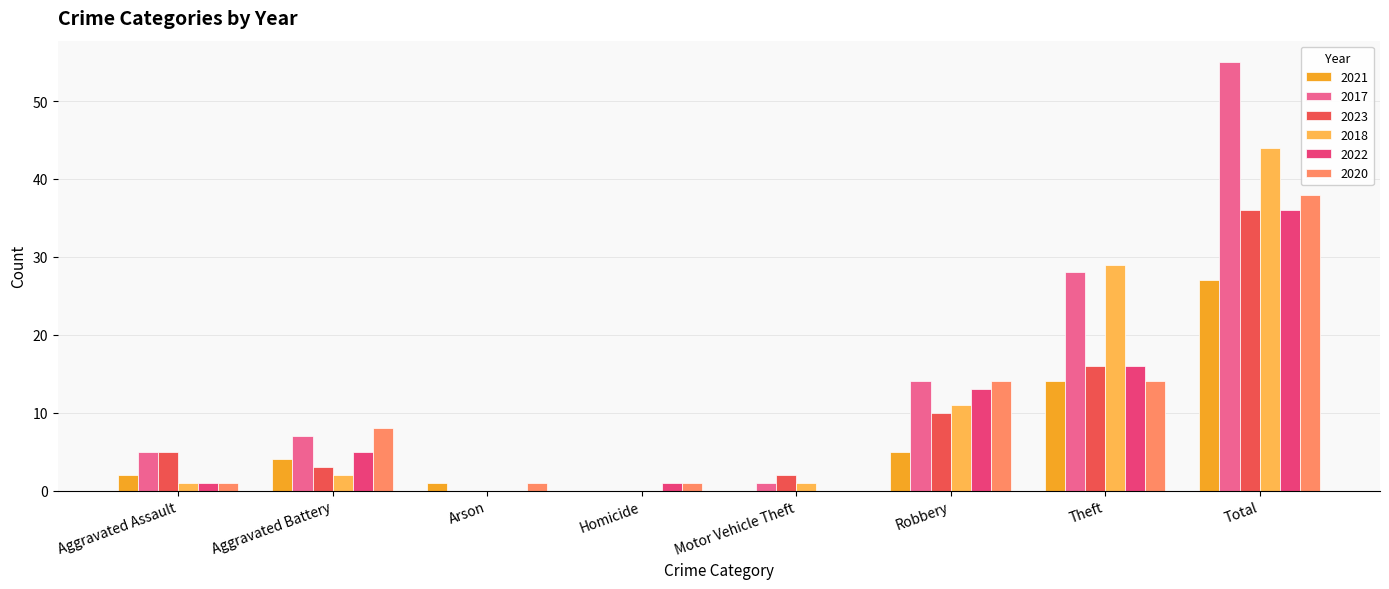

The value of 2023 at Total is 36. True or false?

True